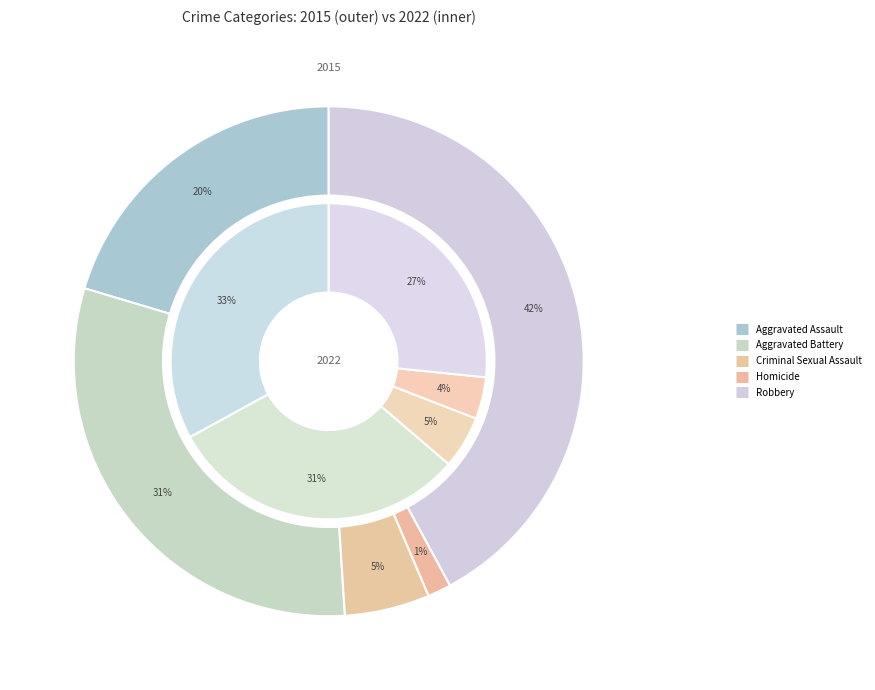

Combined, what portion of the pie is Aggravated Assault and Robbery?

62.5%